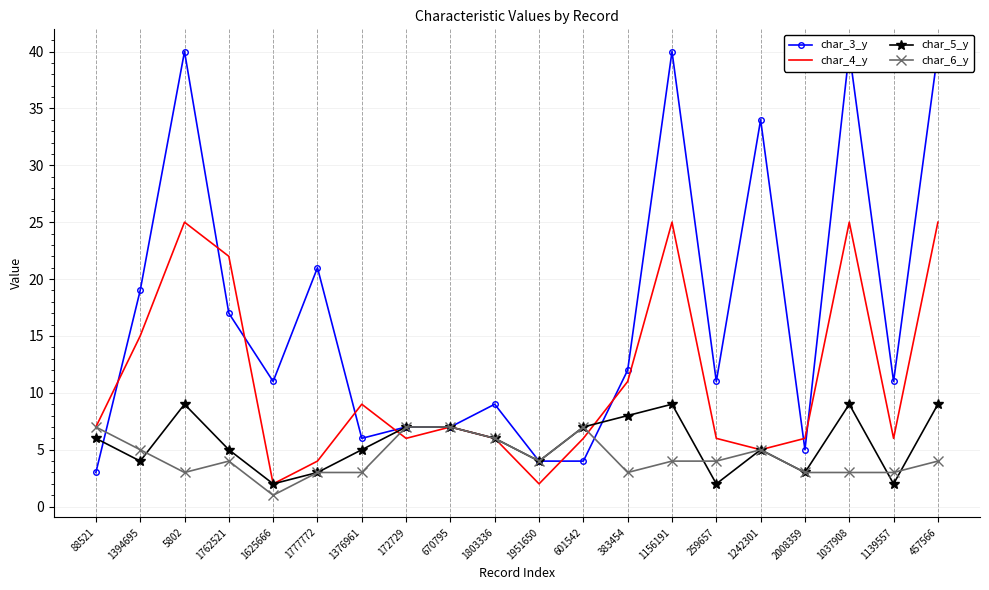

What is the sum of the char_5_y values at 259657 and 2008359?

5